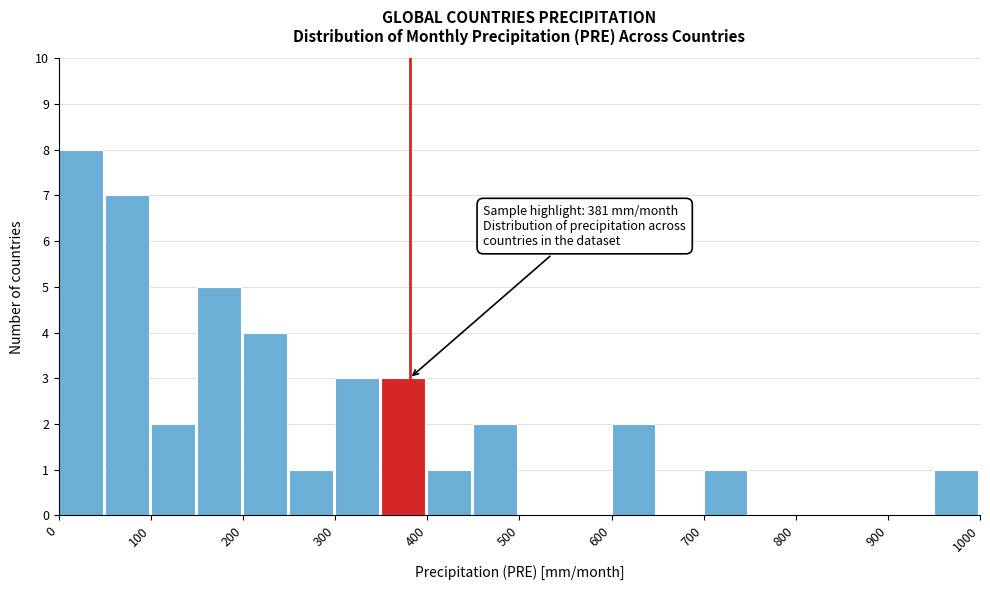

Which range on the x-axis has the tallest bar?

0 to 50